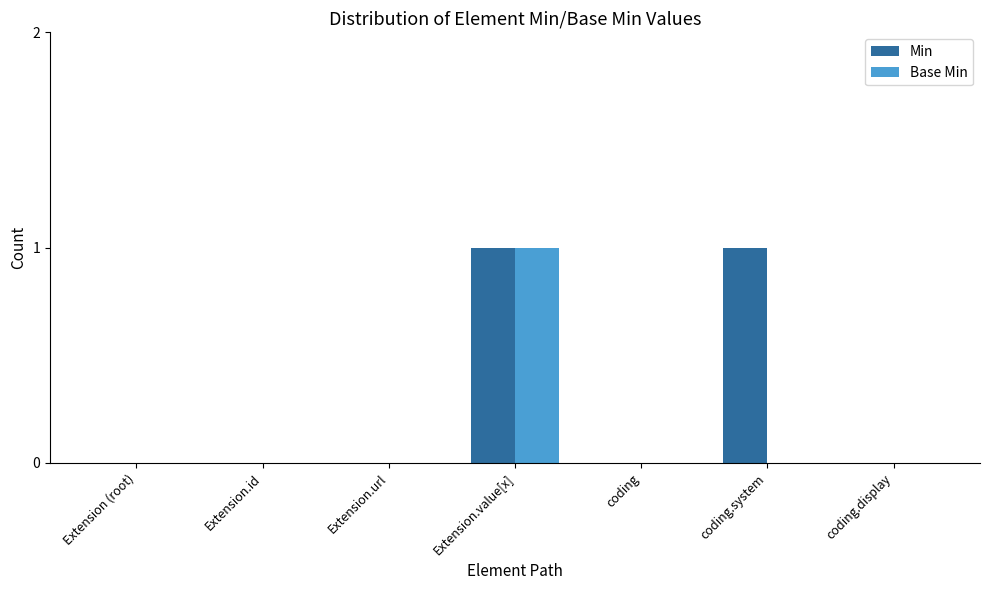

What is the approximate value of Min at Extension.value[x]?

1